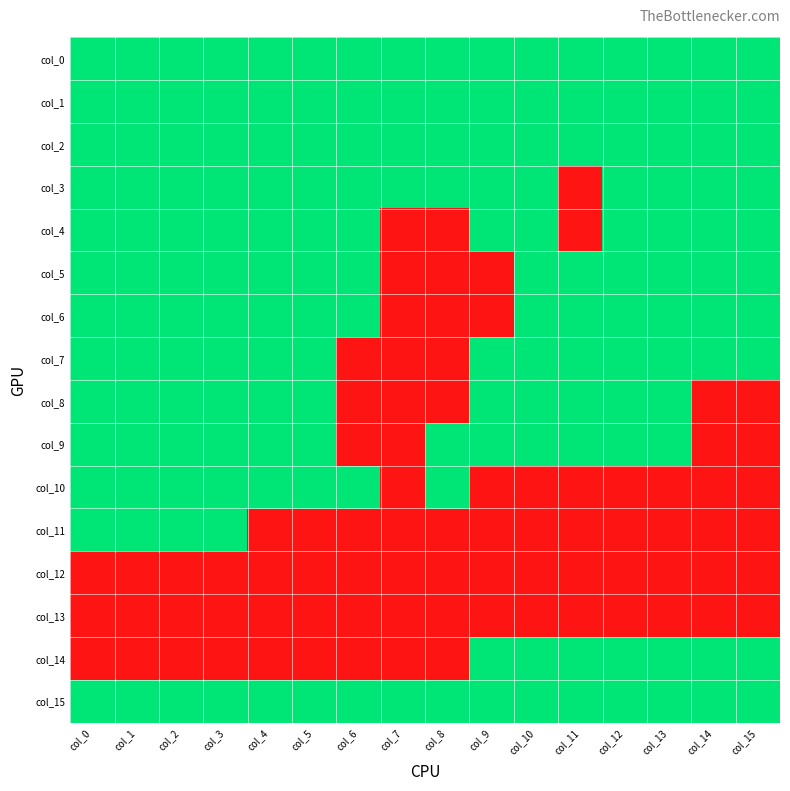

Rank the series by their maximum value, from lowest to highest.

col_12, col_13, col_0, col_1, col_2, col_3, col_4, col_5, col_6, col_7, col_8, col_9, col_10, col_11, col_14, col_15